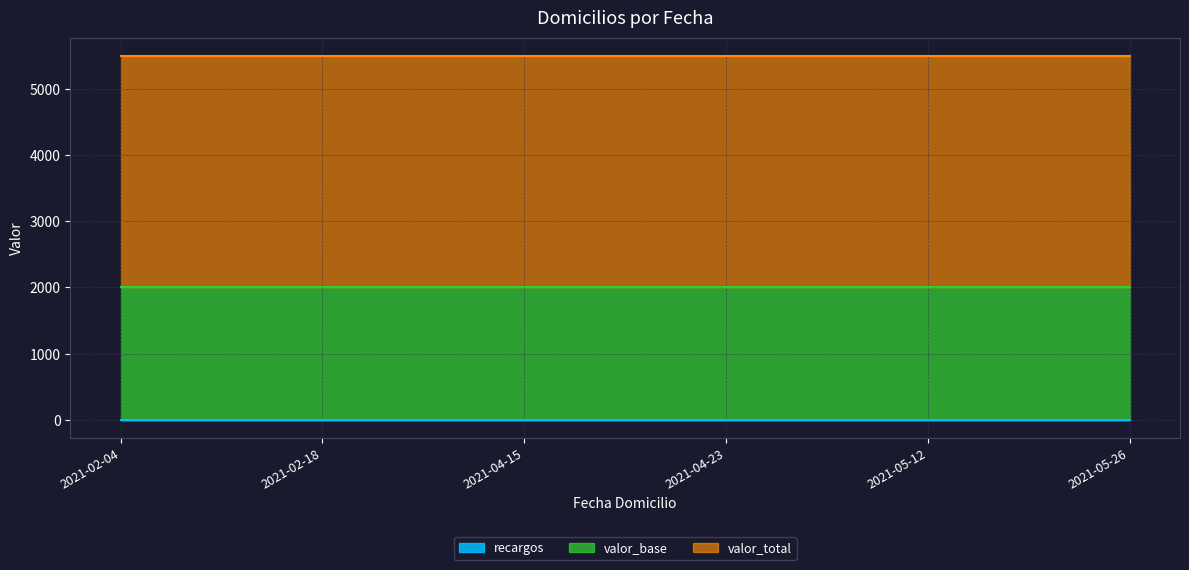

What is the total value across all series at 2021-05-26?

5501